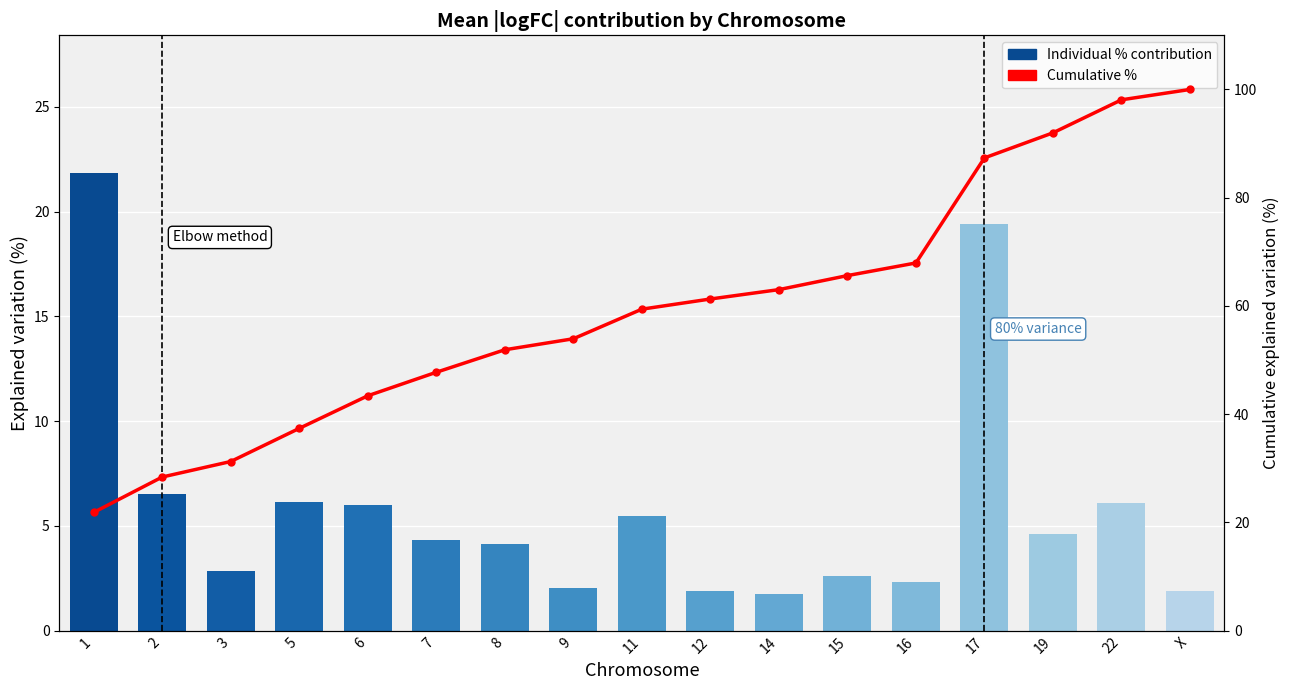

Reading right to left, transcribe all the data shown in this chart.

Individual % contribution: 1.9	6.1	4.6	19.4	2.3	2.6	1.7	1.9	5.5	2.0	4.2	4.3	6.0	6.1	2.9	6.5	21.9
Cumulative %: 100.0	98.1	92.0	87.4	67.9	65.6	63.0	61.3	59.4	53.9	51.9	47.8	43.4	37.4	31.3	28.4	21.9